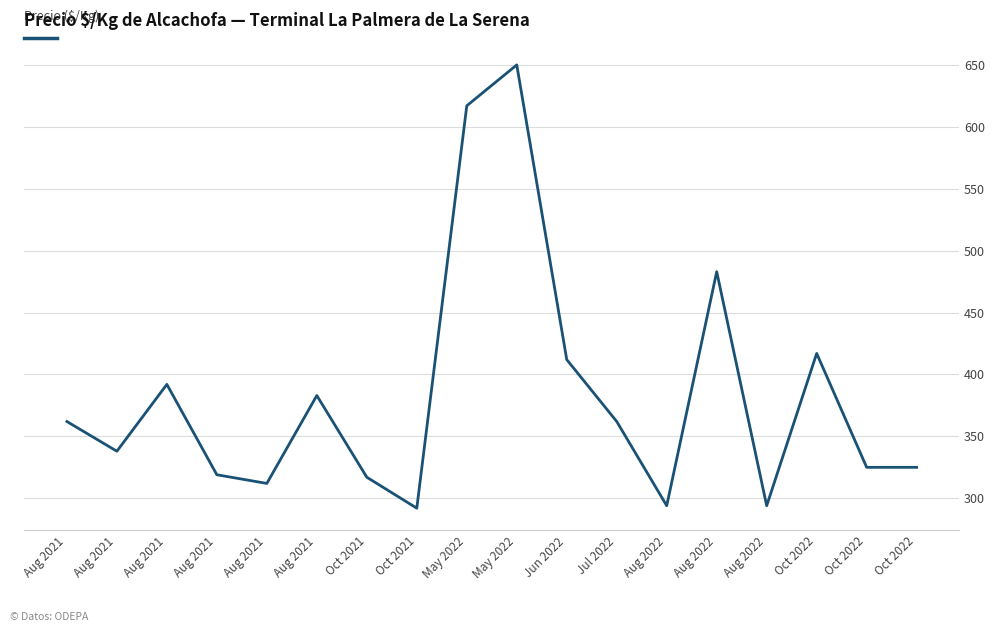

List the labels in order of value, largest first.

May 2022, May 2022, Aug 2022, Oct 2022, Jun 2022, Aug 2021, Aug 2021, Aug 2021, Jul 2022, Aug 2021, Oct 2022, Oct 2022, Aug 2021, Oct 2021, Aug 2021, Aug 2022, Aug 2022, Oct 2021